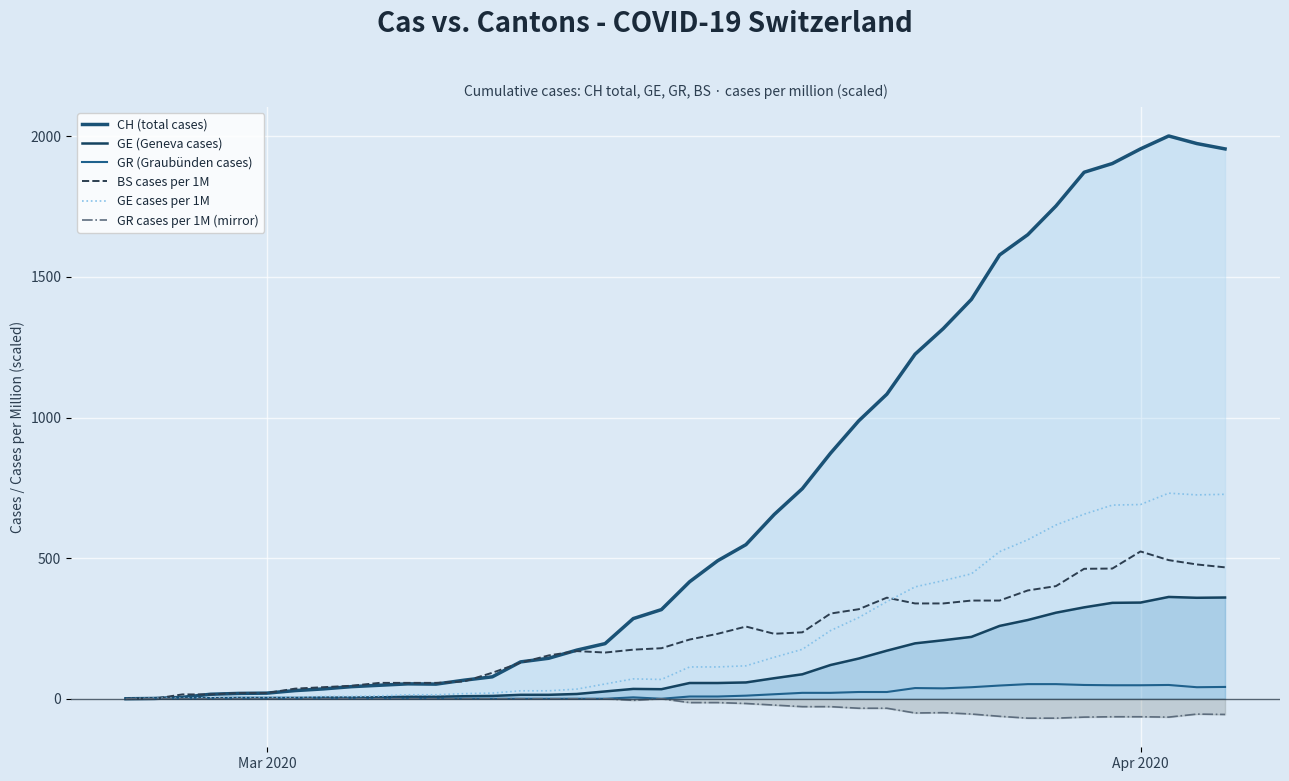

What is the difference between the maximum and second lowest values in the GE (Geneva cases) series?

361.0